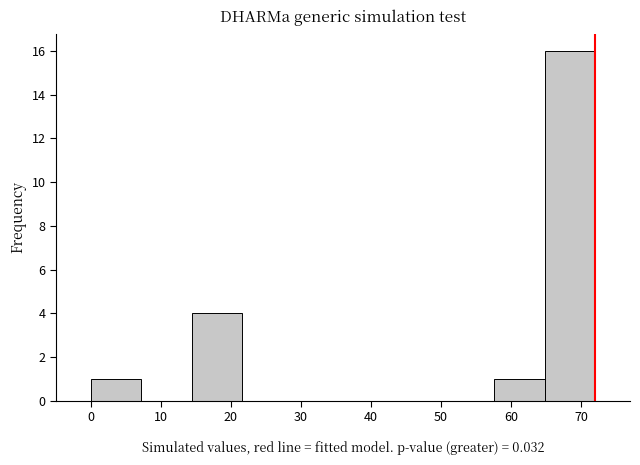

Reading left to right, list every bar in this chart as the range it spans on the x-axis followed by its height. Neither the bar edges nor the heights are printed on the chart, so give them approximately, as read against the axes.

0.0 to 7.2: 1
7.2 to 14.4: 0
14.4 to 21.6: 4
21.6 to 28.8: 0
28.8 to 36.0: 0
36.0 to 43.2: 0
43.2 to 50.4: 0
50.4 to 57.6: 0
57.6 to 64.8: 1
64.8 to 72.0: 16